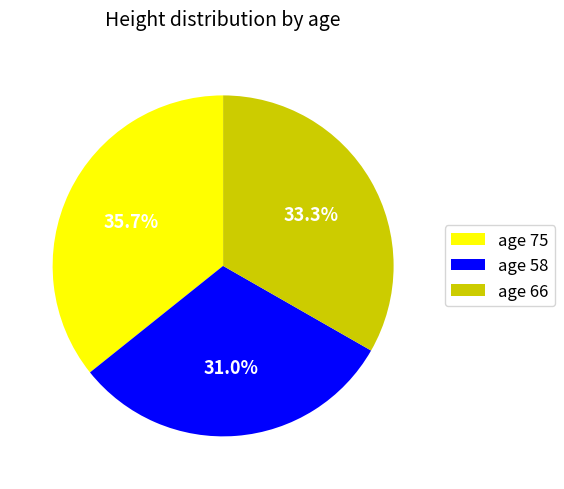

What percentage is NOT represented by age 66?

66.7%